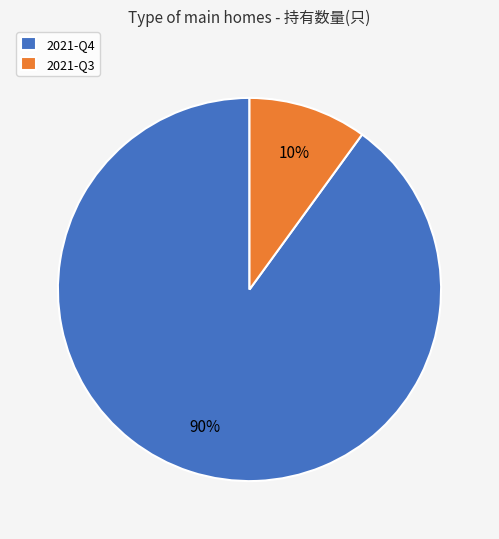

To the nearest percent, what portion does 2021-Q3 represent?

10%